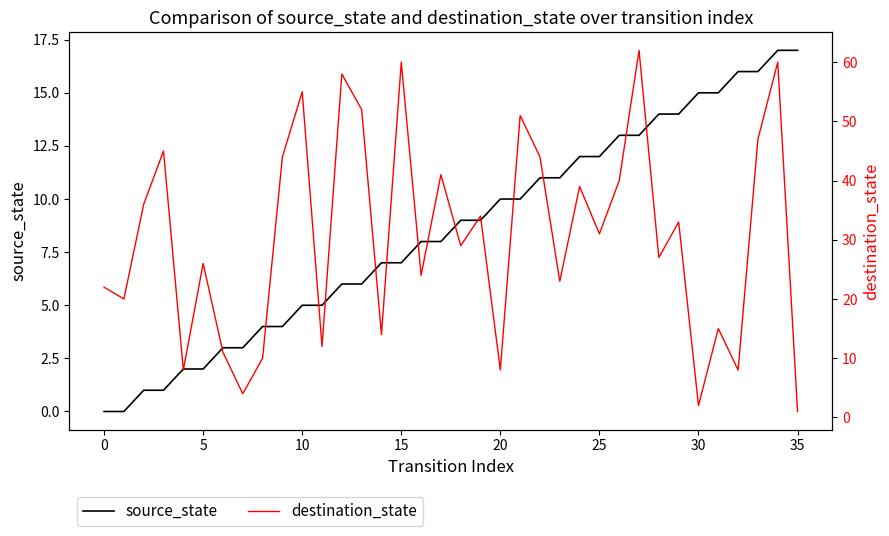

What value does the source_state series have at 10?

5